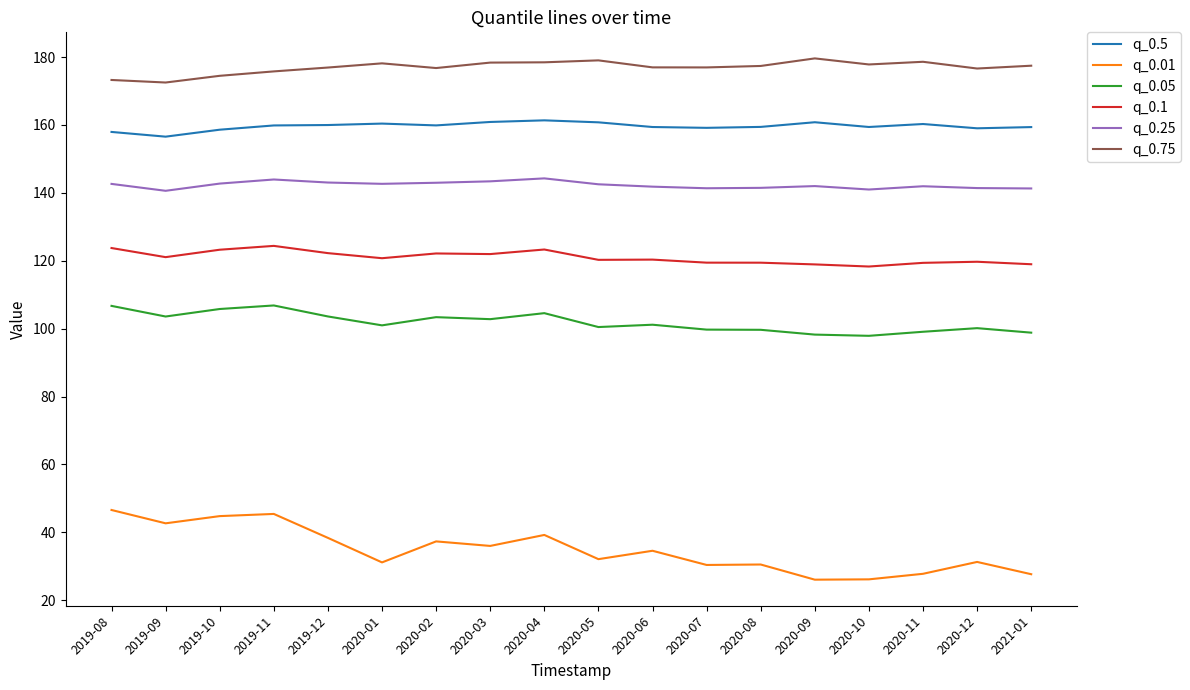

What are all the series names shown in the legend?

q_0.5, q_0.01, q_0.05, q_0.1, q_0.25, q_0.75